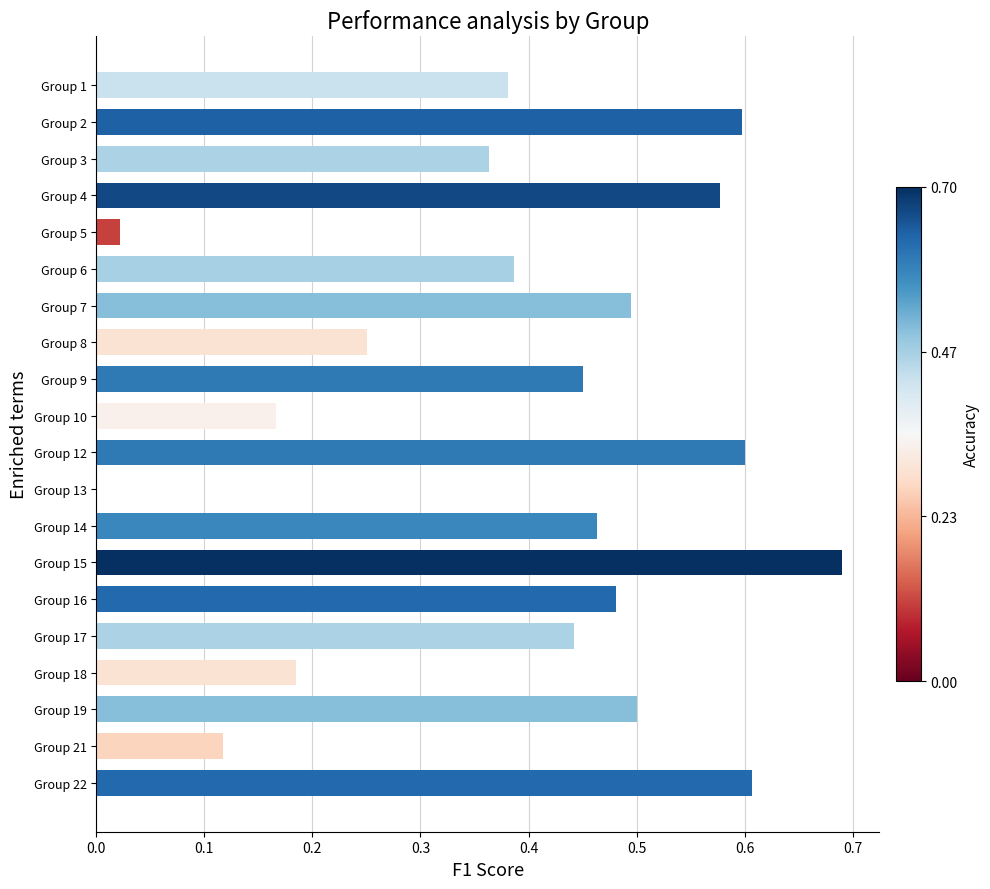

What is the sum of all values?

7.8